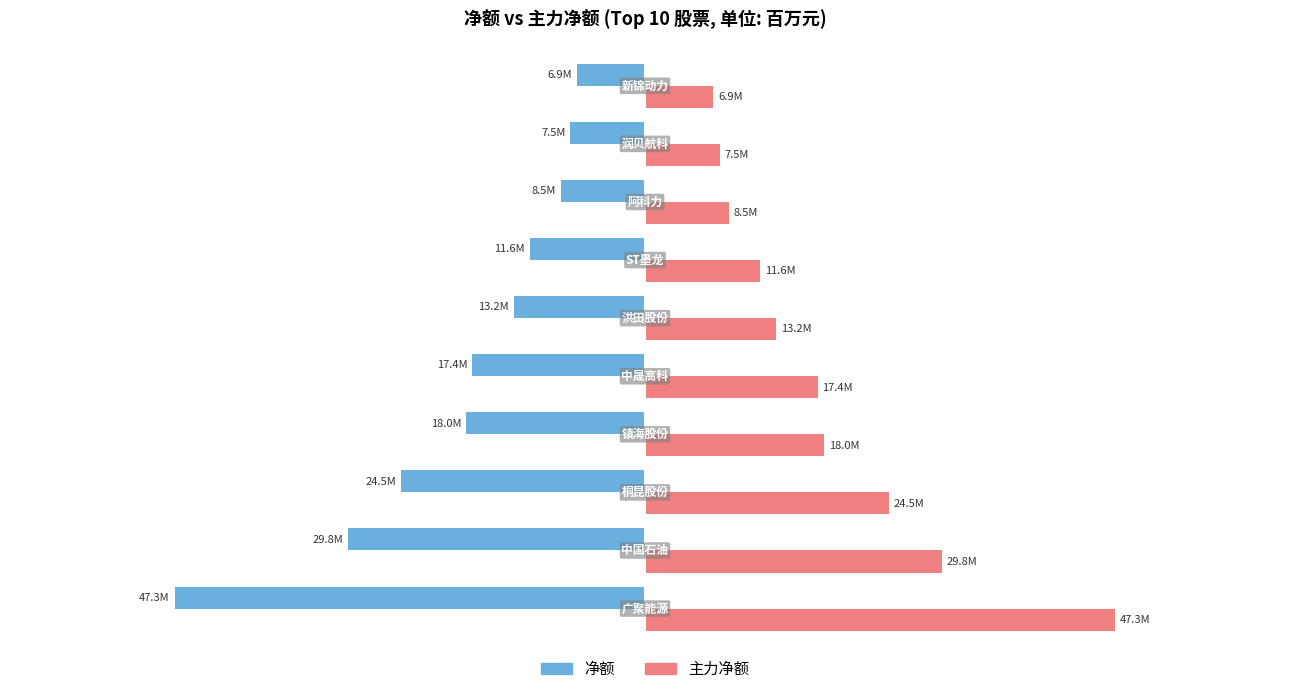

Which series has the largest total across all categories?

主力净额